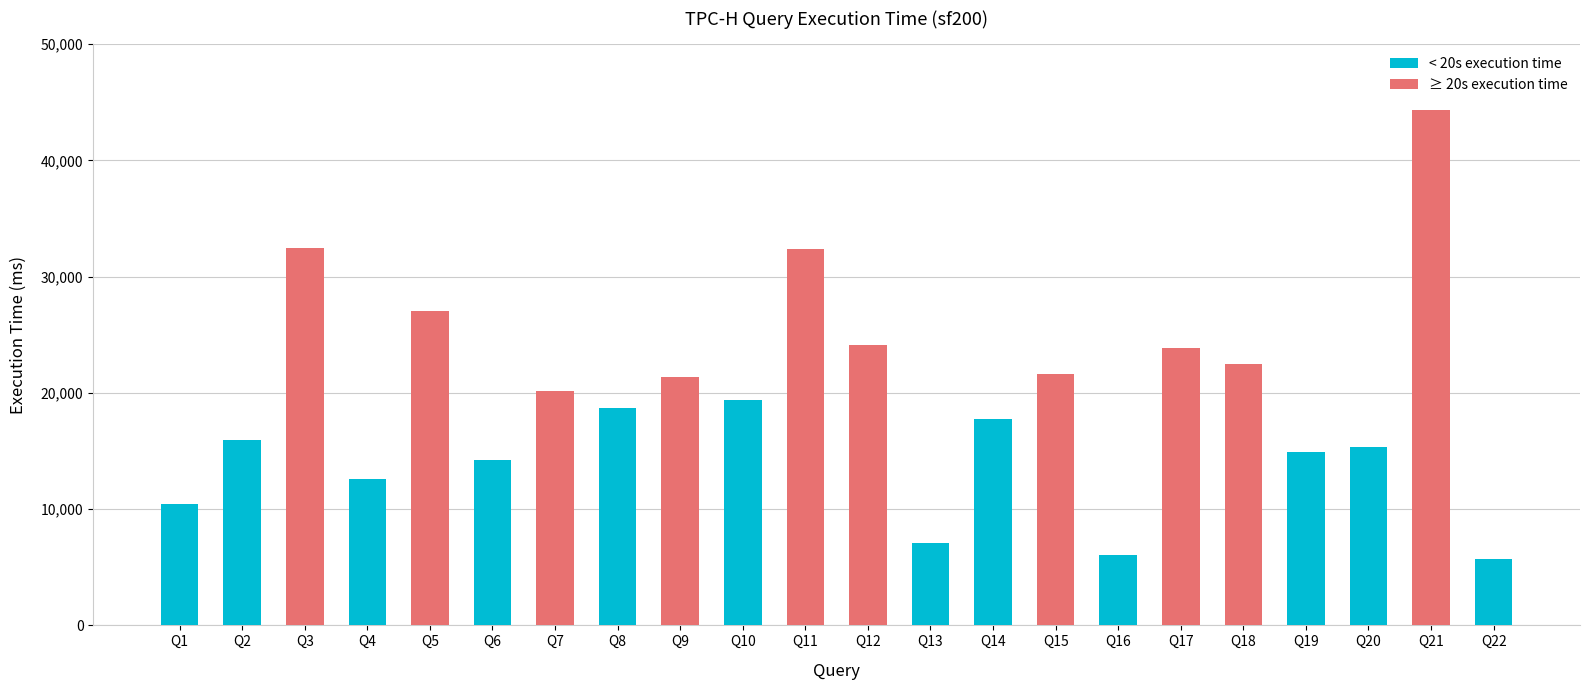

At which label does the data first exceed 19400?

Q3